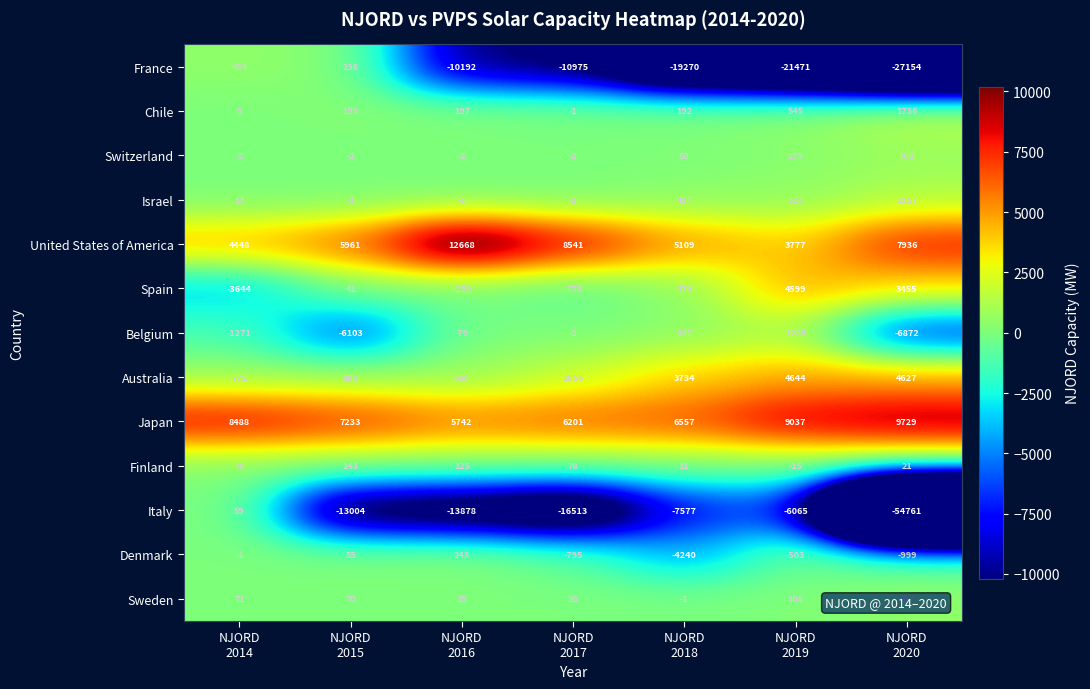

What is the sum of all Denmark values?

-6240